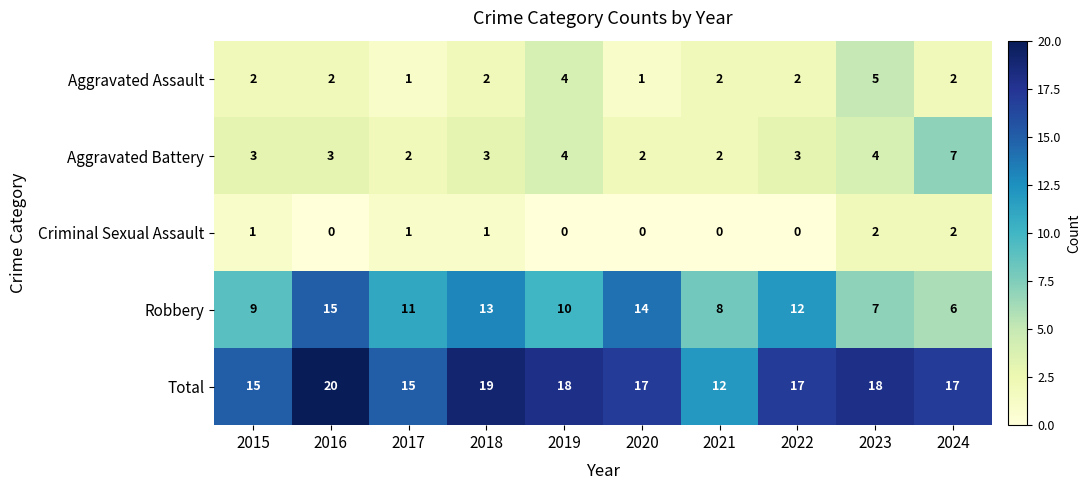

Count the number of categories in the chart.

10